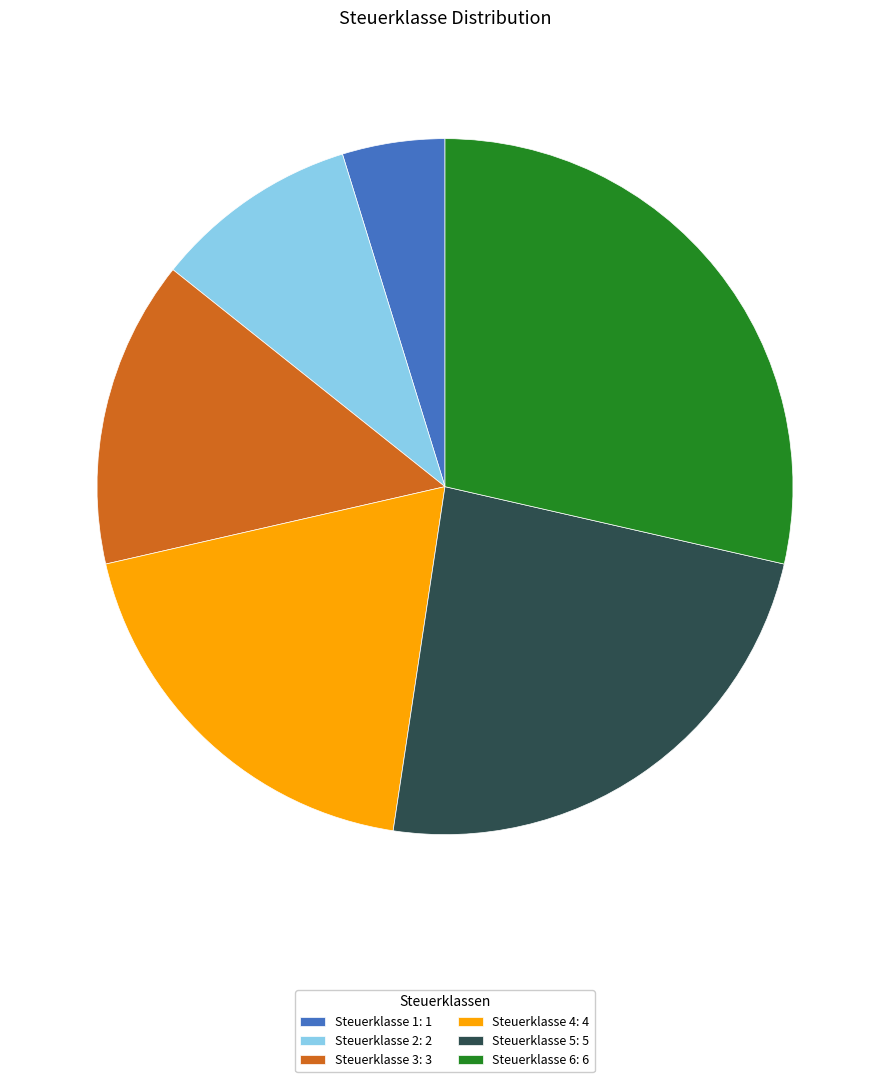

Is there any slice that represents more than half of the pie?

No